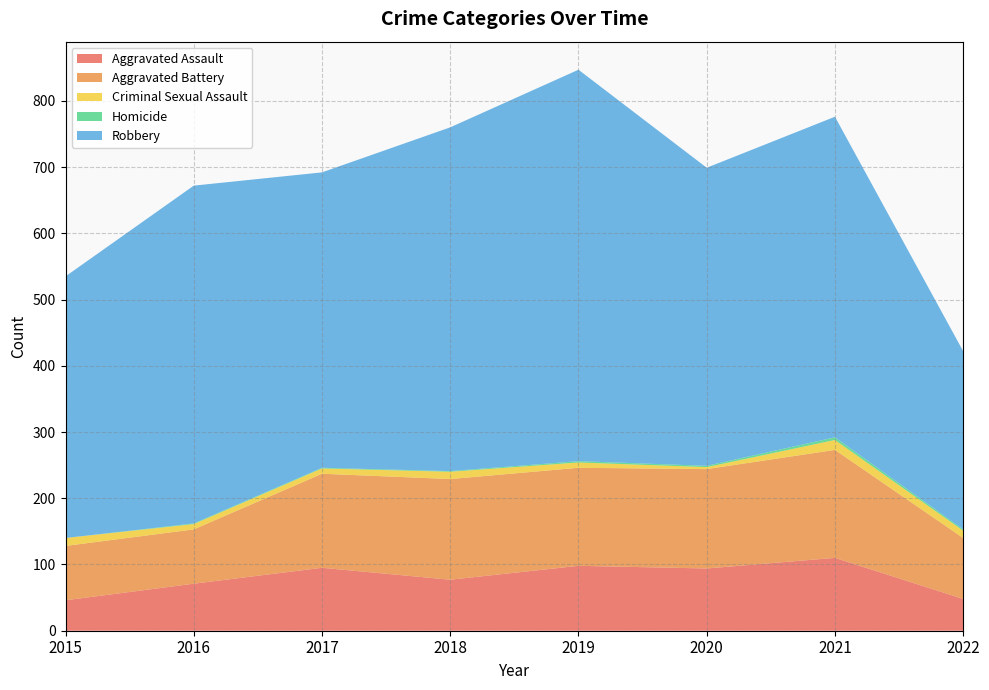

Reading left to right, what are all the values shown in this chart?

Aggravated Assault: 46	71	95	77	98	94	110	48
Aggravated Battery: 82	82	142	152	148	150	163	92
Criminal Sexual Assault: 12	8	8	11	8	3	15	11
Homicide: 0	1	1	1	2	2	4	2
Robbery: 395	510	446	519	591	450	484	269